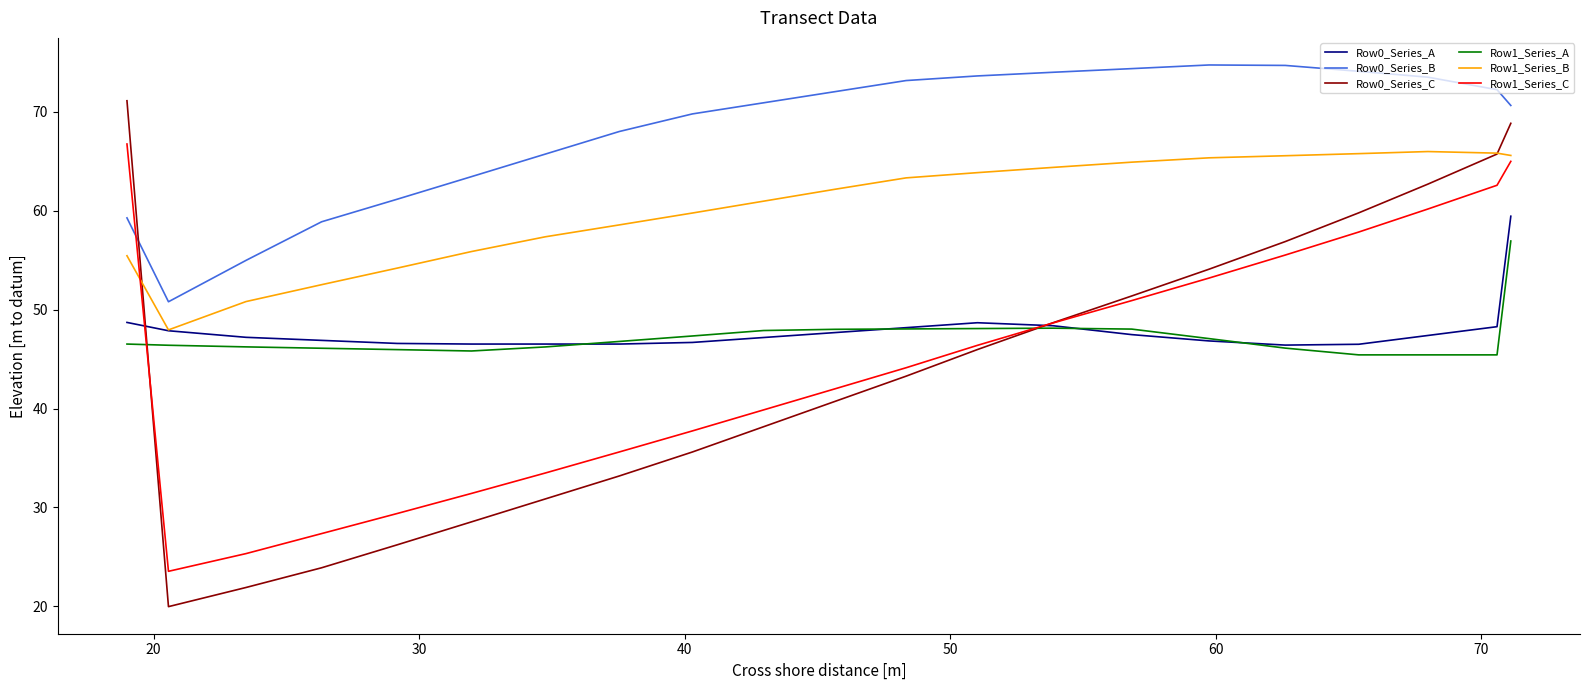

Which series has the largest total across all categories?

Row0_Series_B